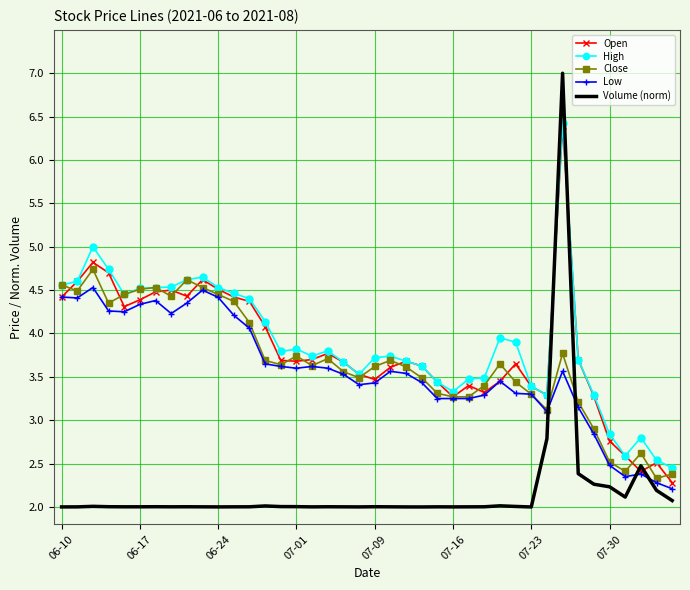

True or false: Volume (norm) and High cross at least once.

True